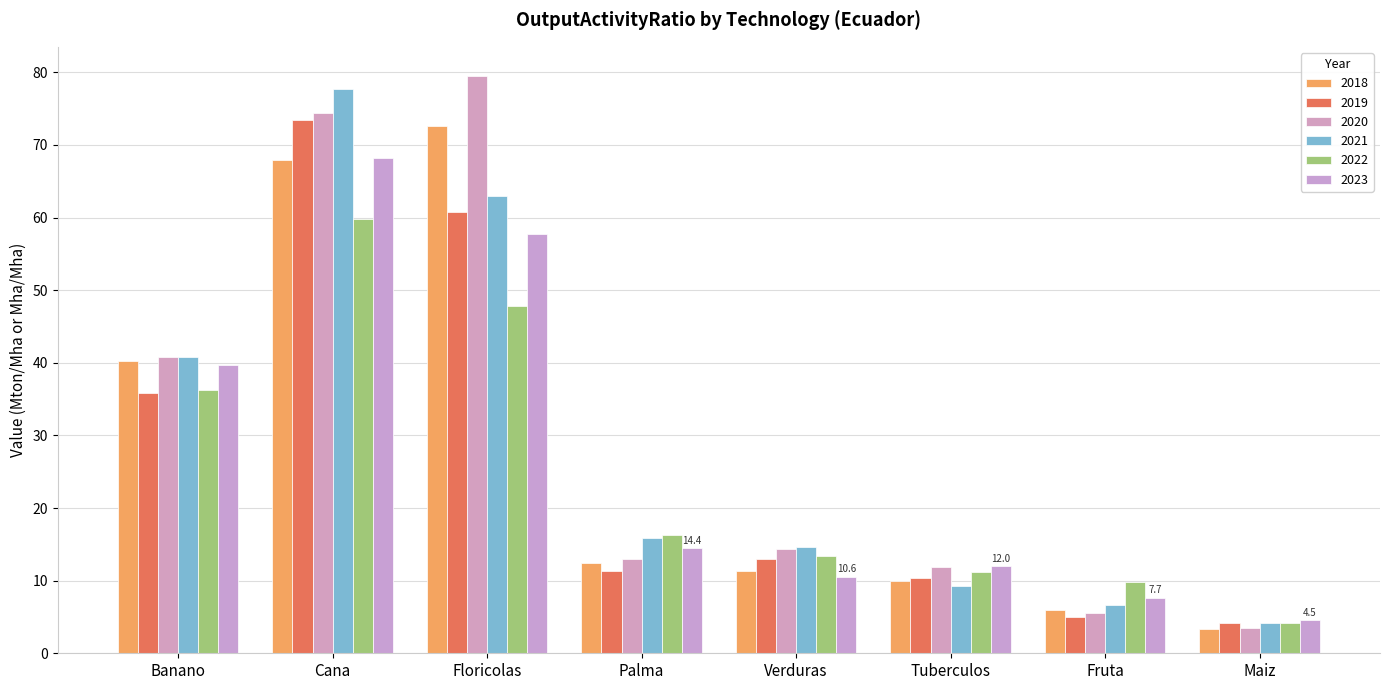

Are the bars grouped side by side (vs. stacked)?

Yes